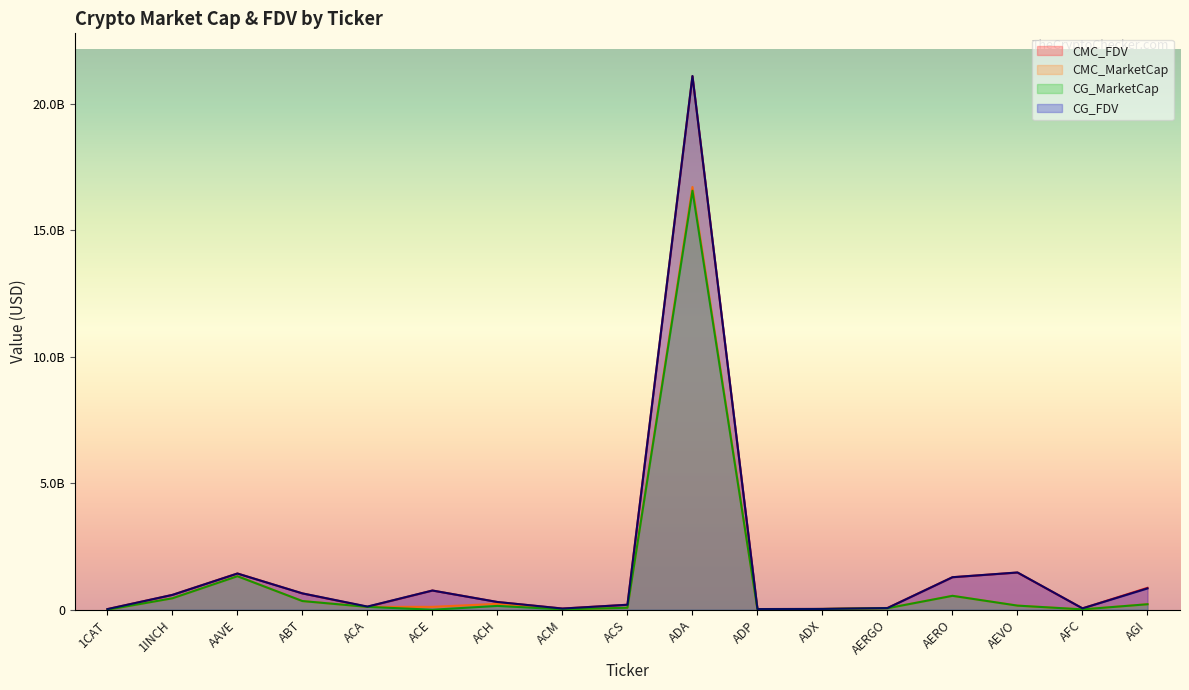

Reading right to left, list all the values displayed in this chart.

CMC_FDV: AGI=864551900.0	AFC=53884002.9	AEVO=1468862346.2	AERO=1284540670.8	AERGO=67960611.9	ADX=30394524.2	ADP=26307833.3	ADA=21096316157.3	ACS=196430769.1	ACM=46068164.6	ACH=304726165.7	ACE=758363454.7	ACA=116264592.8	ABT=644270345.1	AAVE=1433205425.7	1INCH=586660707.9	1CAT=23785088.8
CMC_MarketCap: AGI=217263977.5	AFC=13115746.2	AEVO=161574858.1	AERO=549125904.7	AERGO=60484944.5	ADX=29188069.7	ADP=7933268.2	ADA=16714097888.4	ACS=78455770.9	ACM=14255010.4	ACH=232142355.9	ACE=113339327.1	ACA=111904670.2	ABT=341374281.6	AAVE=1326794935.7	1INCH=452987959.8	1CAT=0.0
CG_MarketCap: AGI=216510856.0	AFC=13124884.0	AEVO=162035028.0	AERO=549427208.0	AERGO=58639420.0	ADX=29145965.0	ADP=7829096.0	ADA=16566399735.0	ACS=78350646.0	ACM=14217742.0	ACH=150859205.0	ACE=0.0	ACA=111904905.0	ABT=342204366.0	AAVE=1324190754.0	1INCH=452299633.0	1CAT=0.0
CG_FDV: AGI=841454631.0	AFC=53776661.0	AEVO=1473045711.0	AERO=1285247281.0	AERGO=65886988.0	ADX=30350679.0	ADP=25962385.0	ADA=21101073870.0	ACS=196167305.0	ACM=45855819.0	ACH=305155001.0	ACE=759023613.0	ACA=124984699.0	ABT=645668615.0	AAVE=1430392385.0	1INCH=585769261.0	1CAT=23813912.0